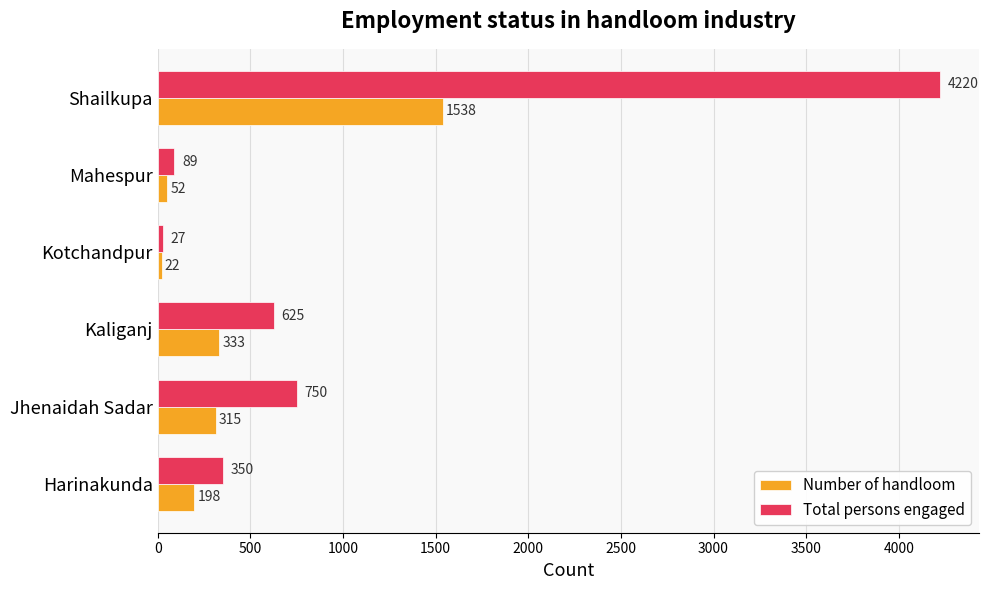

What is the difference between the maximum and second lowest values in the Number of handloom series?

1486